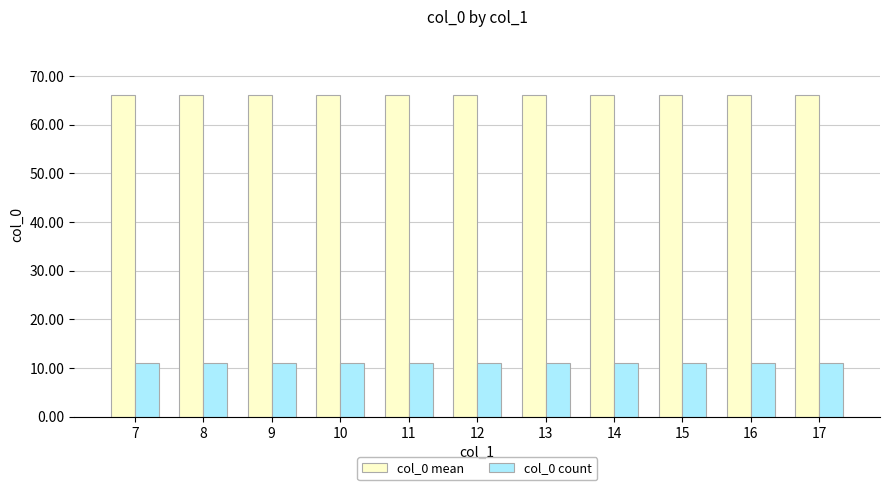

The col_0 mean series shows 66 at 9. True or false?

True